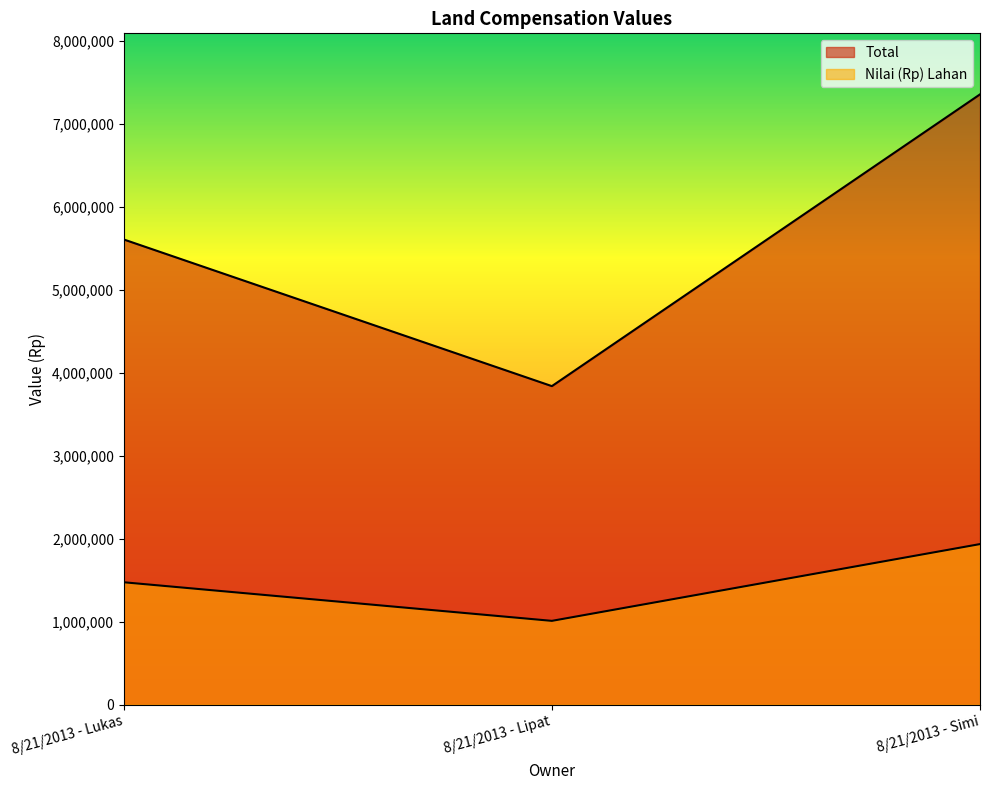

What is the smallest value displayed?

1010000